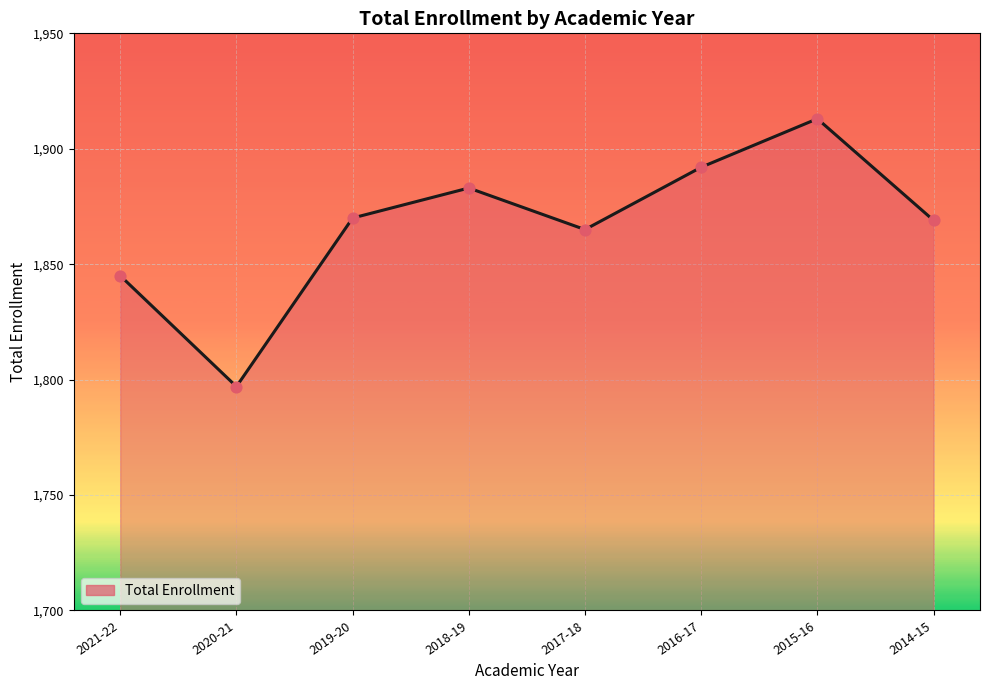

Between 2018-19 and 2014-15, which is larger?

2018-19